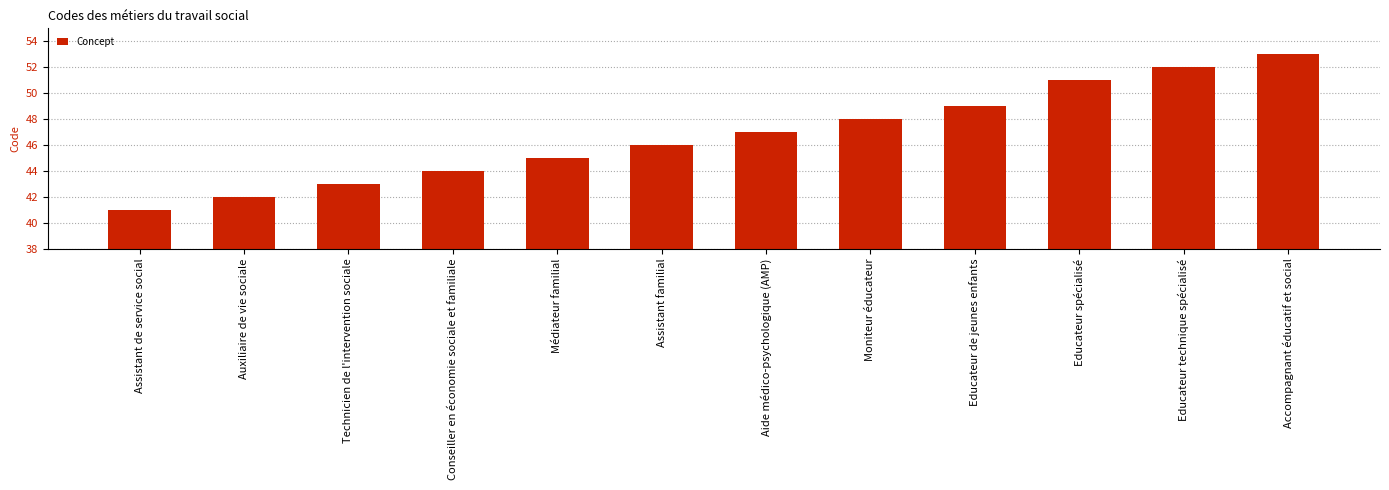

Is it true that the value at Educateur technique spécialisé is 71?

False